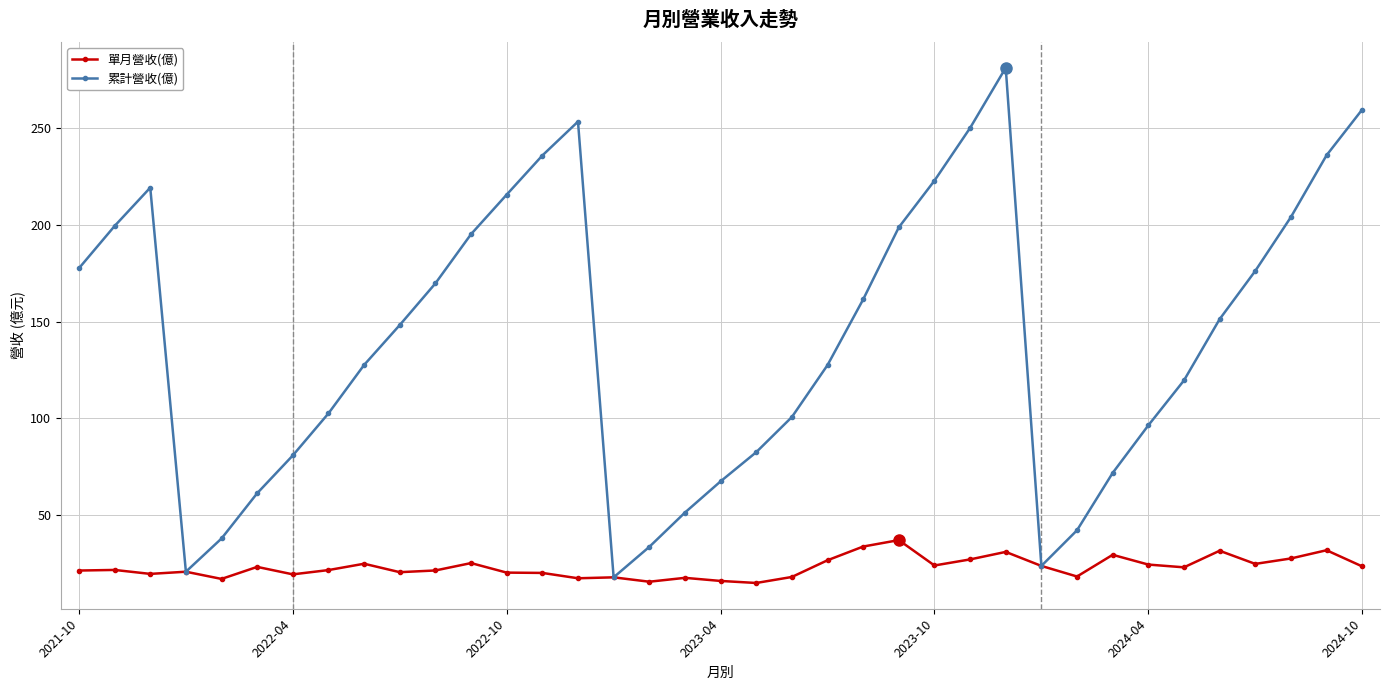

Which series has the largest range (max minus min)?

累計營收(億)